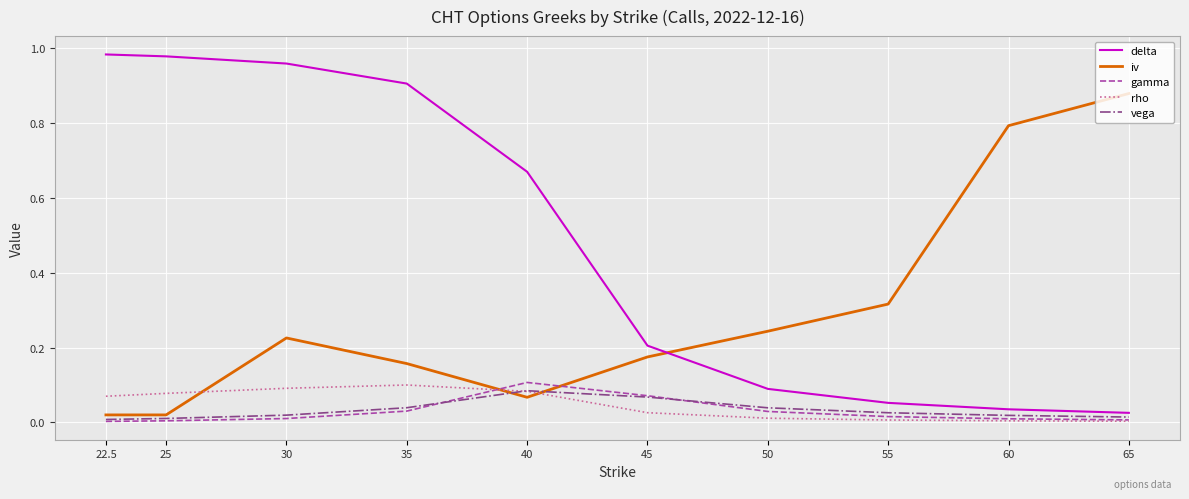

Is it true that gamma equals 0.0 at 50?

True